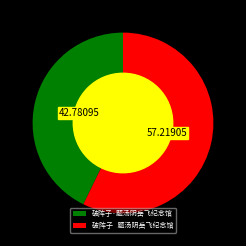

Do 破阵子 题汤阴岳飞纪念馆 and 破阵子·题汤阴岳飞纪念馆 together represent more than half of the pie?

Yes